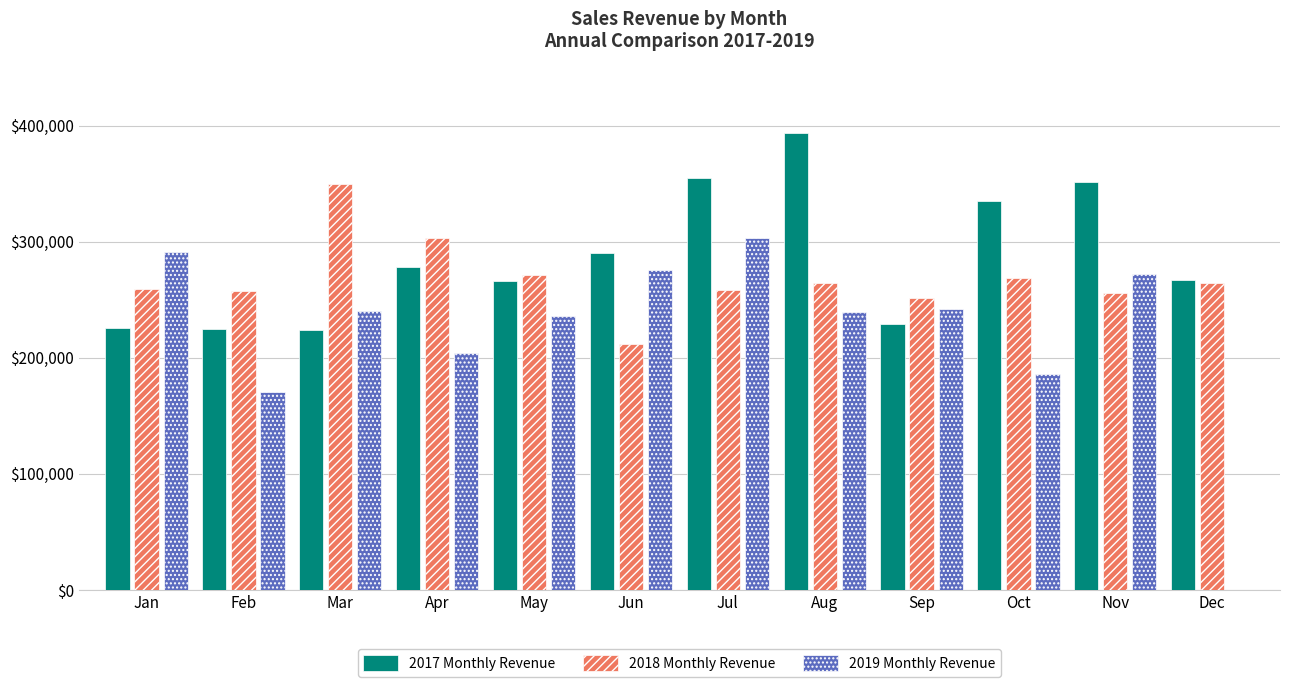

Is it true that 2019 Monthly Revenue equals 302998 at Jul?

True